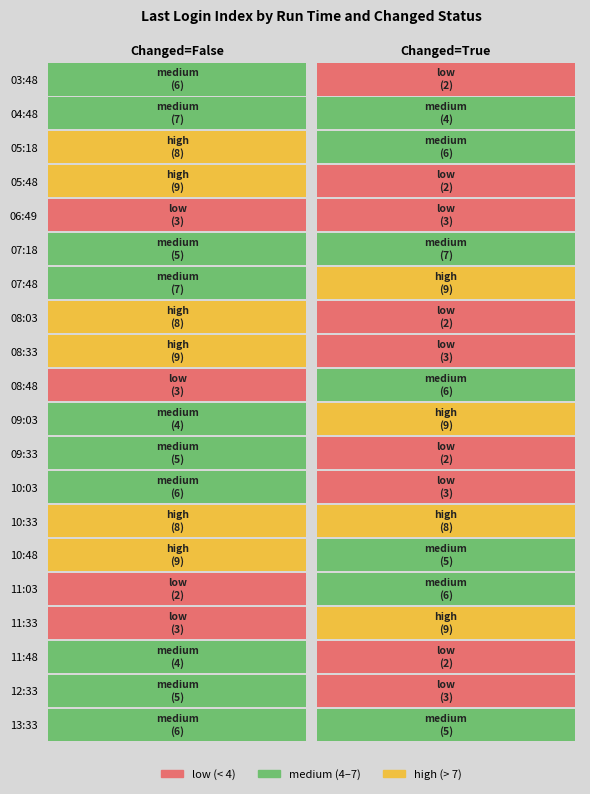

What is the minimum value for True?

2